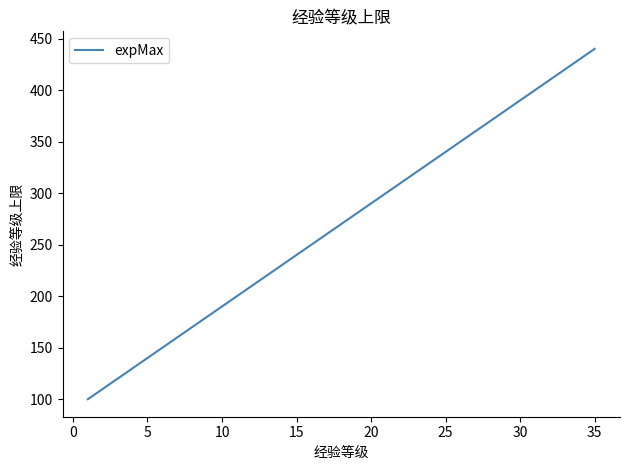

Does the chart display data point markers on the line(s)?

No